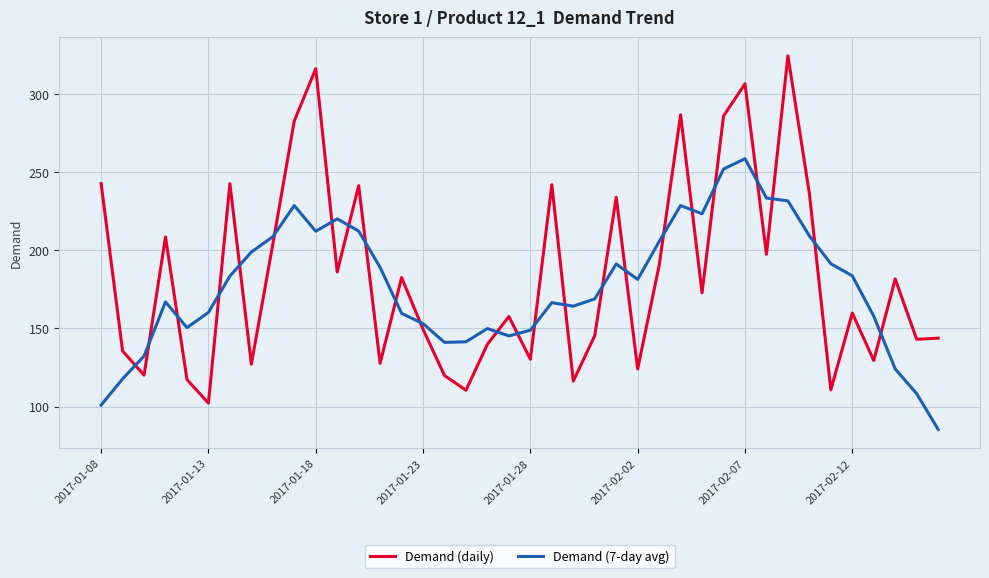

What is the minimum value shown in the chart?

85.4